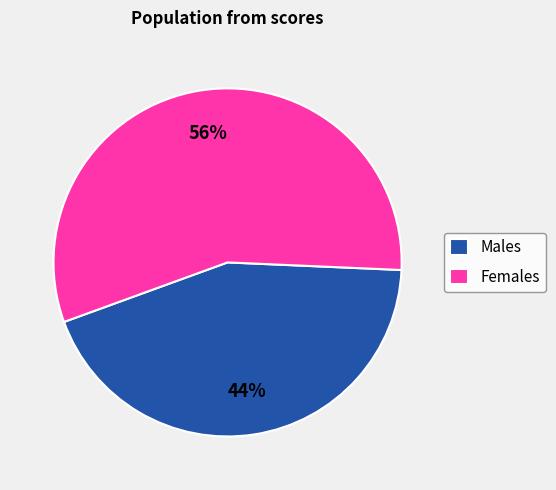

Which slice is the largest?

Females